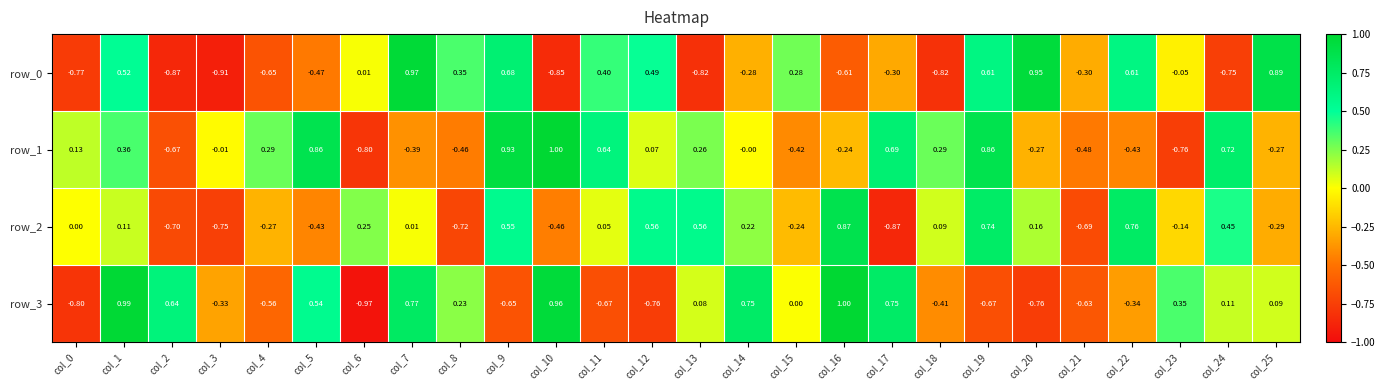

Is the value of row_2 at col_13 greater than the value of row_0 at col_16?

Yes